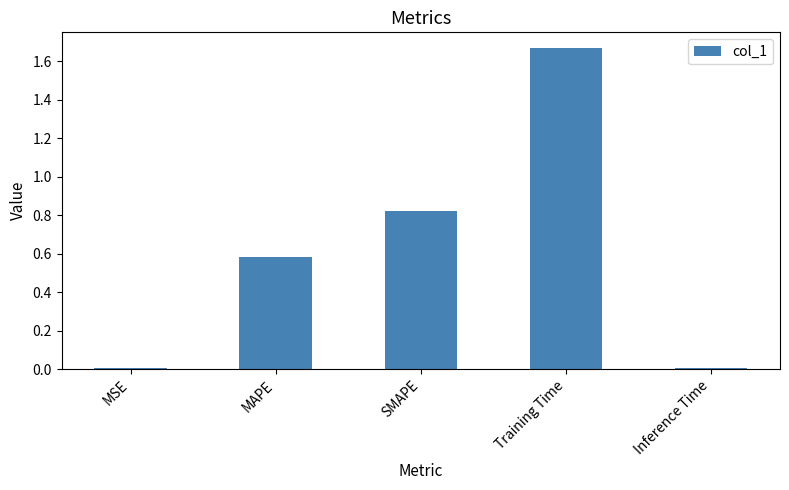

Which category has the highest value across all series?

Training Time